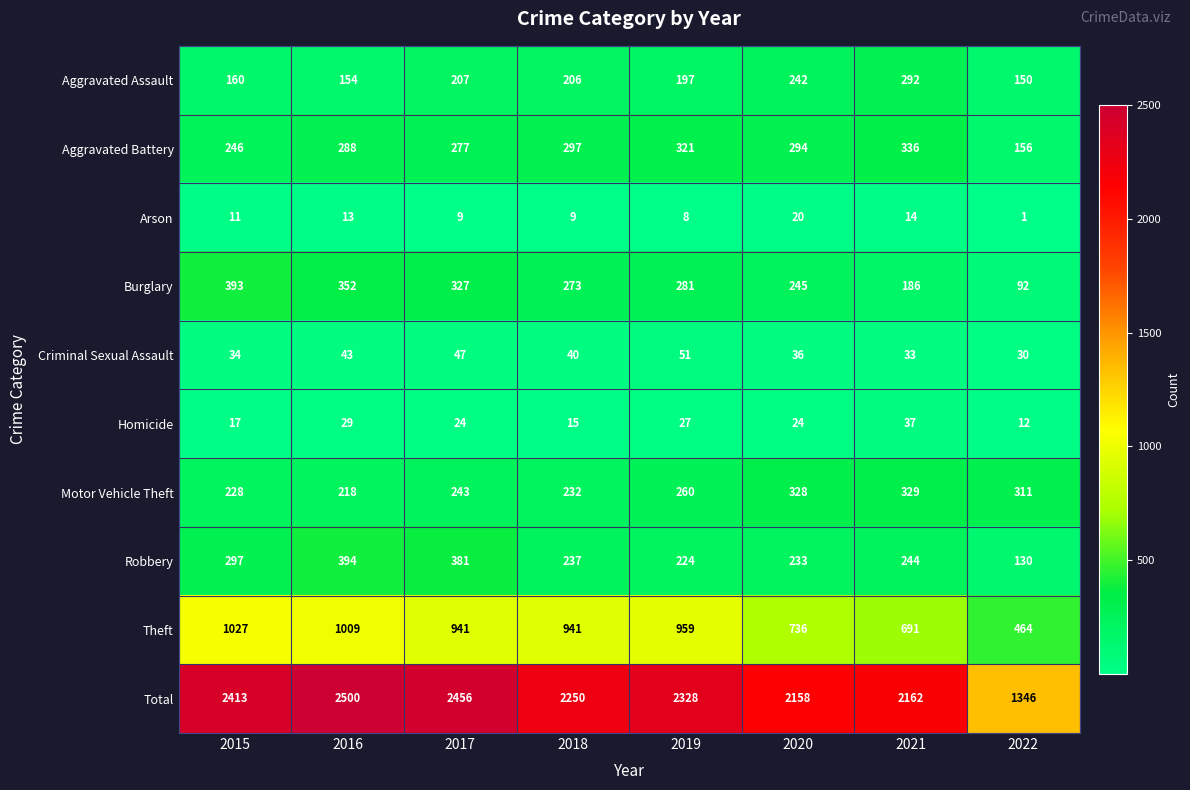

At which category is the sum across all series the highest?

2016